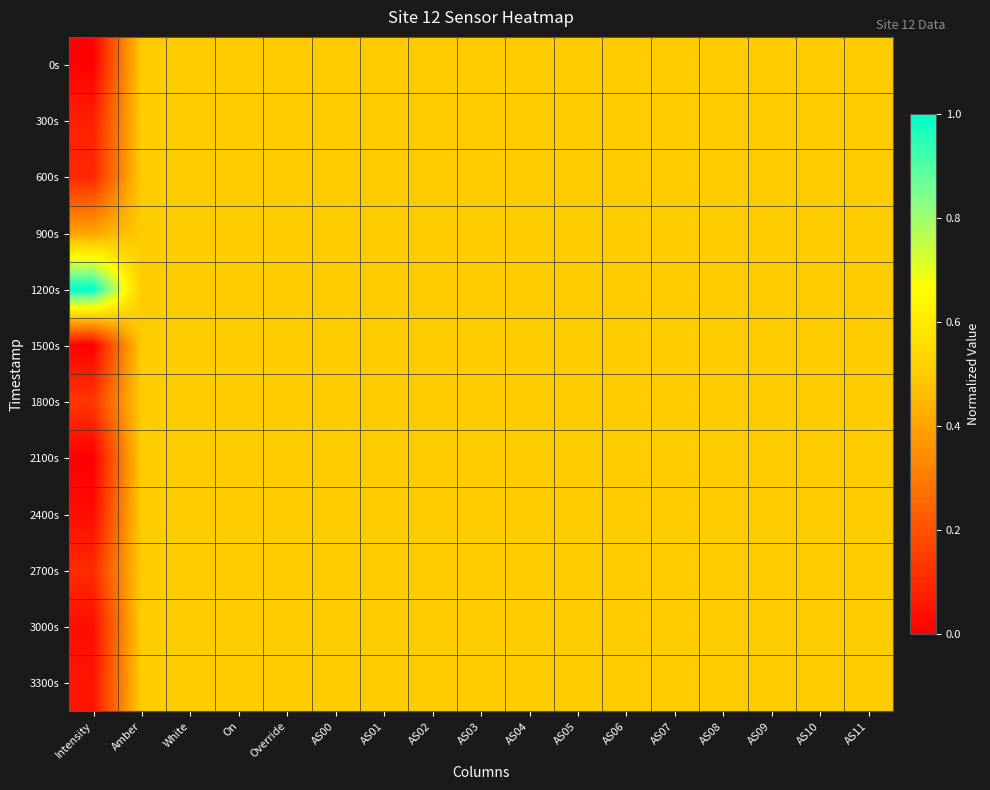

Reading left to right, transcribe all the data shown in this chart.

0s: Intensity=0.0	Amber=0.5	White=0.5	On=0.5	Override=0.5	AS00=0.5	AS01=0.5	AS02=0.5	AS03=0.5	AS04=0.5	AS05=0.5	AS06=0.5	AS07=0.5	AS08=0.5	AS09=0.5	AS10=0.5	AS11=0.5
300s: Intensity=0.1	Amber=0.5	White=0.5	On=0.5	Override=0.5	AS00=0.5	AS01=0.5	AS02=0.5	AS03=0.5	AS04=0.5	AS05=0.5	AS06=0.5	AS07=0.5	AS08=0.5	AS09=0.5	AS10=0.5	AS11=0.5
600s: Intensity=0.1	Amber=0.5	White=0.5	On=0.5	Override=0.5	AS00=0.5	AS01=0.5	AS02=0.5	AS03=0.5	AS04=0.5	AS05=0.5	AS06=0.5	AS07=0.5	AS08=0.5	AS09=0.5	AS10=0.5	AS11=0.5
900s: Intensity=0.4	Amber=0.5	White=0.5	On=0.5	Override=0.5	AS00=0.5	AS01=0.5	AS02=0.5	AS03=0.5	AS04=0.5	AS05=0.5	AS06=0.5	AS07=0.5	AS08=0.5	AS09=0.5	AS10=0.5	AS11=0.5
1200s: Intensity=1.0	Amber=0.5	White=0.5	On=0.5	Override=0.5	AS00=0.5	AS01=0.5	AS02=0.5	AS03=0.5	AS04=0.5	AS05=0.5	AS06=0.5	AS07=0.5	AS08=0.5	AS09=0.5	AS10=0.5	AS11=0.5
1500s: Intensity=0.0	Amber=0.5	White=0.5	On=0.5	Override=0.5	AS00=0.5	AS01=0.5	AS02=0.5	AS03=0.5	AS04=0.5	AS05=0.5	AS06=0.5	AS07=0.5	AS08=0.5	AS09=0.5	AS10=0.5	AS11=0.5
1800s: Intensity=0.1	Amber=0.5	White=0.5	On=0.5	Override=0.5	AS00=0.5	AS01=0.5	AS02=0.5	AS03=0.5	AS04=0.5	AS05=0.5	AS06=0.5	AS07=0.5	AS08=0.5	AS09=0.5	AS10=0.5	AS11=0.5
2100s: Intensity=0.0	Amber=0.5	White=0.5	On=0.5	Override=0.5	AS00=0.5	AS01=0.5	AS02=0.5	AS03=0.5	AS04=0.5	AS05=0.5	AS06=0.5	AS07=0.5	AS08=0.5	AS09=0.5	AS10=0.5	AS11=0.5
2400s: Intensity=0.0	Amber=0.5	White=0.5	On=0.5	Override=0.5	AS00=0.5	AS01=0.5	AS02=0.5	AS03=0.5	AS04=0.5	AS05=0.5	AS06=0.5	AS07=0.5	AS08=0.5	AS09=0.5	AS10=0.5	AS11=0.5
2700s: Intensity=0.1	Amber=0.5	White=0.5	On=0.5	Override=0.5	AS00=0.5	AS01=0.5	AS02=0.5	AS03=0.5	AS04=0.5	AS05=0.5	AS06=0.5	AS07=0.5	AS08=0.5	AS09=0.5	AS10=0.5	AS11=0.5
3000s: Intensity=0.0	Amber=0.5	White=0.5	On=0.5	Override=0.5	AS00=0.5	AS01=0.5	AS02=0.5	AS03=0.5	AS04=0.5	AS05=0.5	AS06=0.5	AS07=0.5	AS08=0.5	AS09=0.5	AS10=0.5	AS11=0.5
3300s: Intensity=0.1	Amber=0.5	White=0.5	On=0.5	Override=0.5	AS00=0.5	AS01=0.5	AS02=0.5	AS03=0.5	AS04=0.5	AS05=0.5	AS06=0.5	AS07=0.5	AS08=0.5	AS09=0.5	AS10=0.5	AS11=0.5